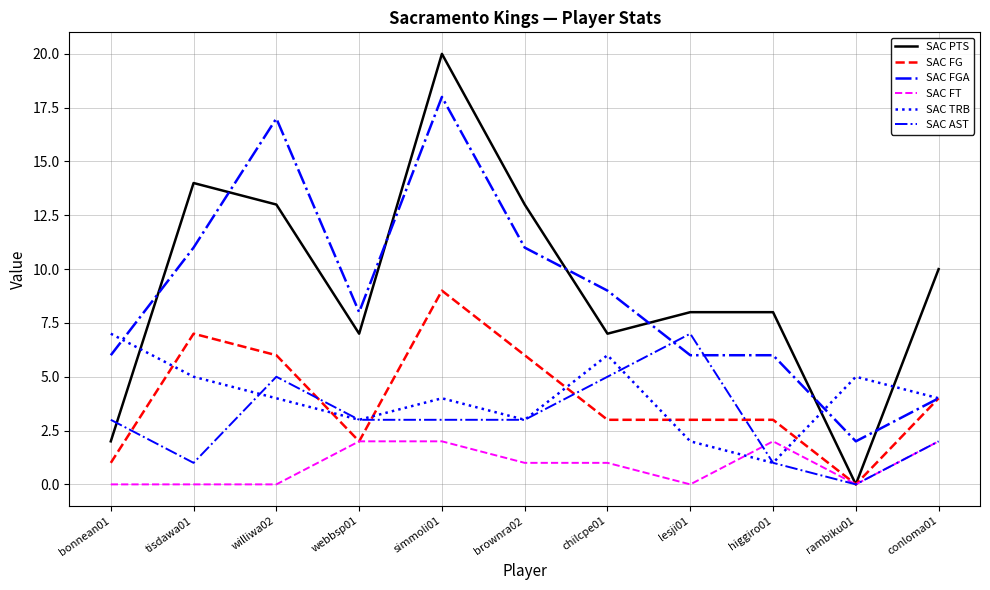

What is the highest value of the SAC AST series?

7